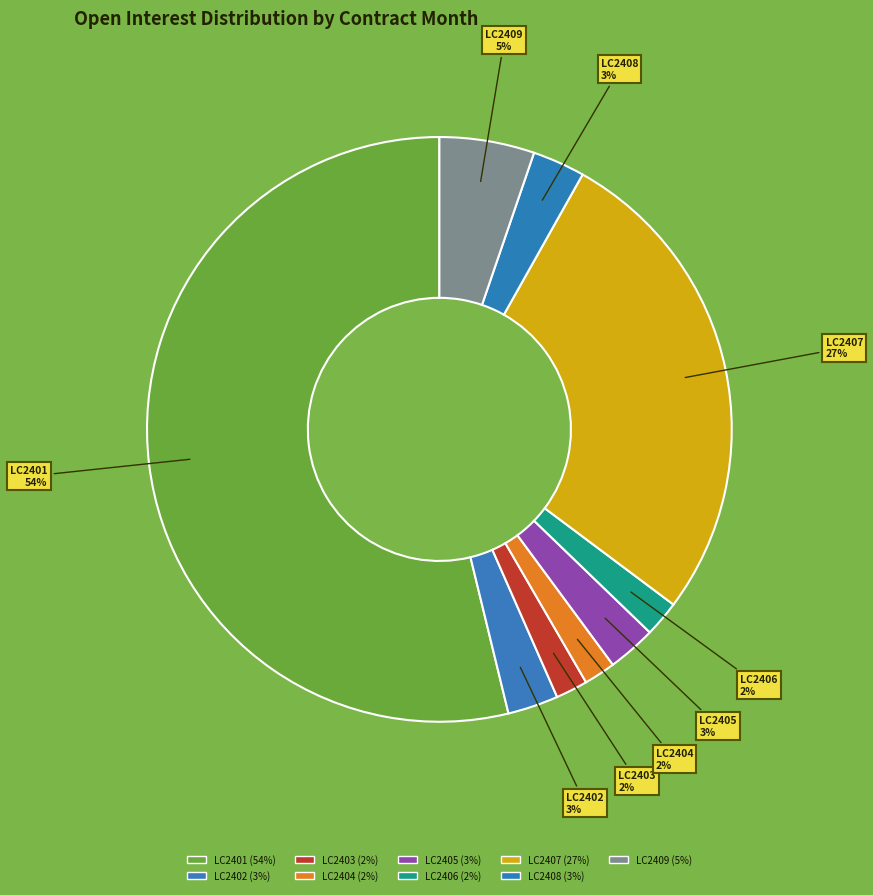

How many segments does this pie chart have?

9